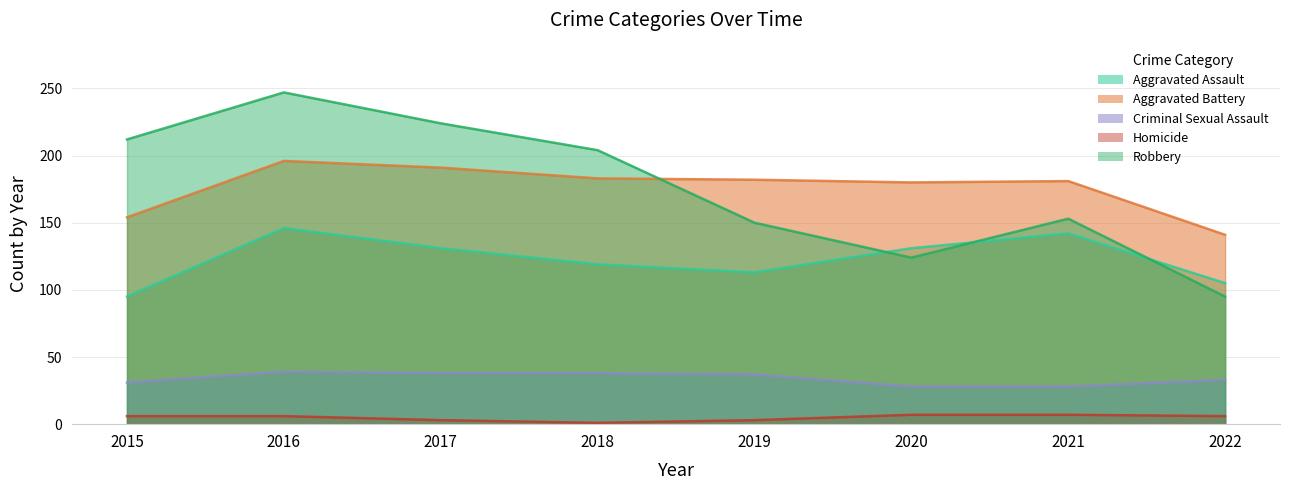

Rank the series by their maximum value, from highest to lowest.

Robbery, Aggravated Battery, Aggravated Assault, Criminal Sexual Assault, Homicide